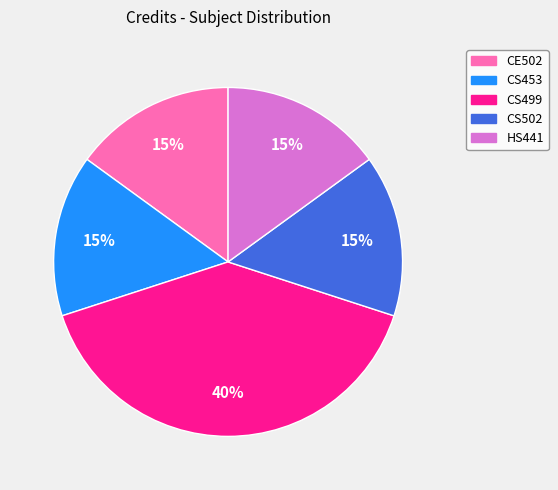

Do CE502 and CS499 together represent more than half of the pie?

Yes